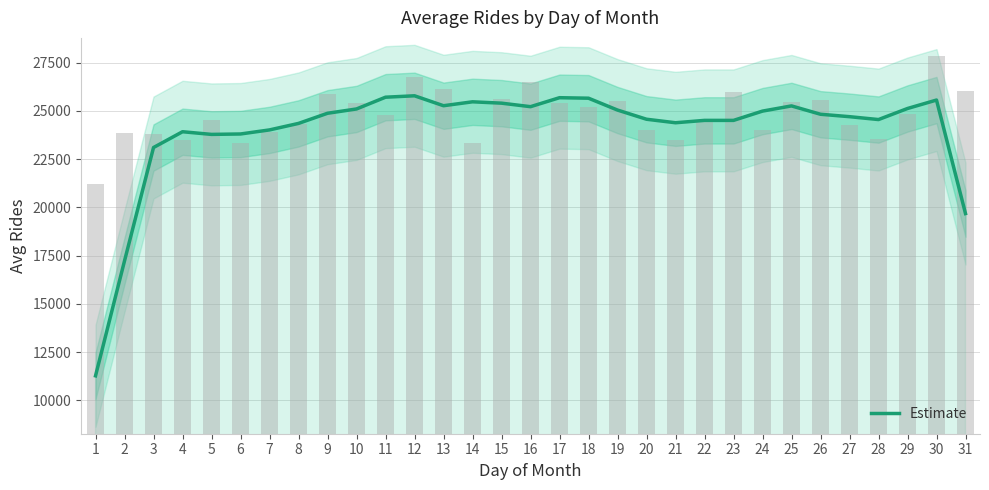

Rank the categories by value from lowest to highest.

1, 2, 31, 3, 5, 6, 4, 7, 8, 21, 23, 22, 28, 20, 27, 26, 9, 24, 19, 10, 29, 16, 25, 13, 15, 14, 30, 18, 17, 11, 12